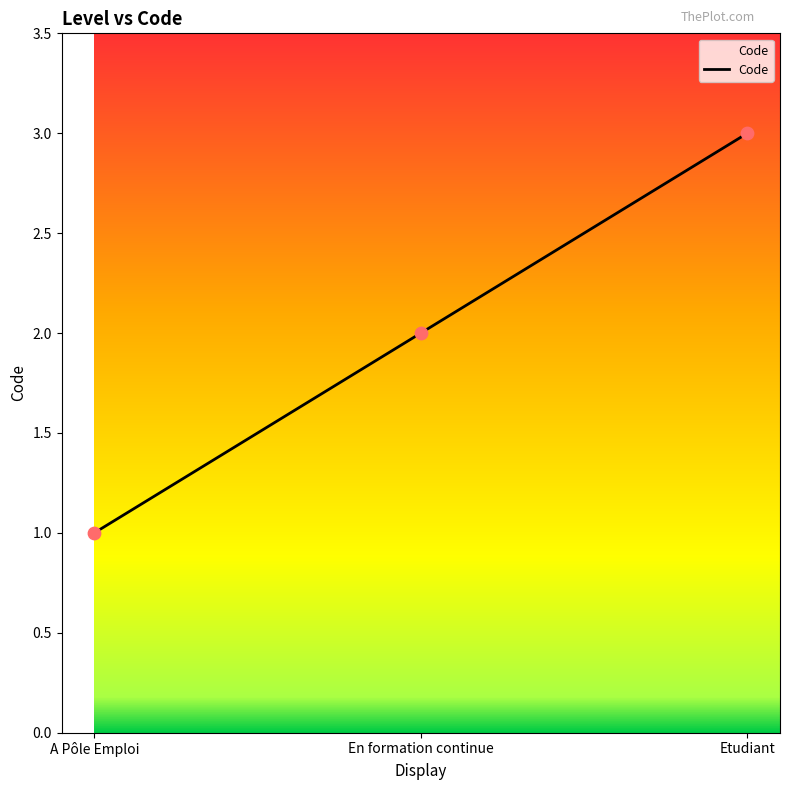

What is the change in value from A Pôle Emploi to En formation continue?

+1